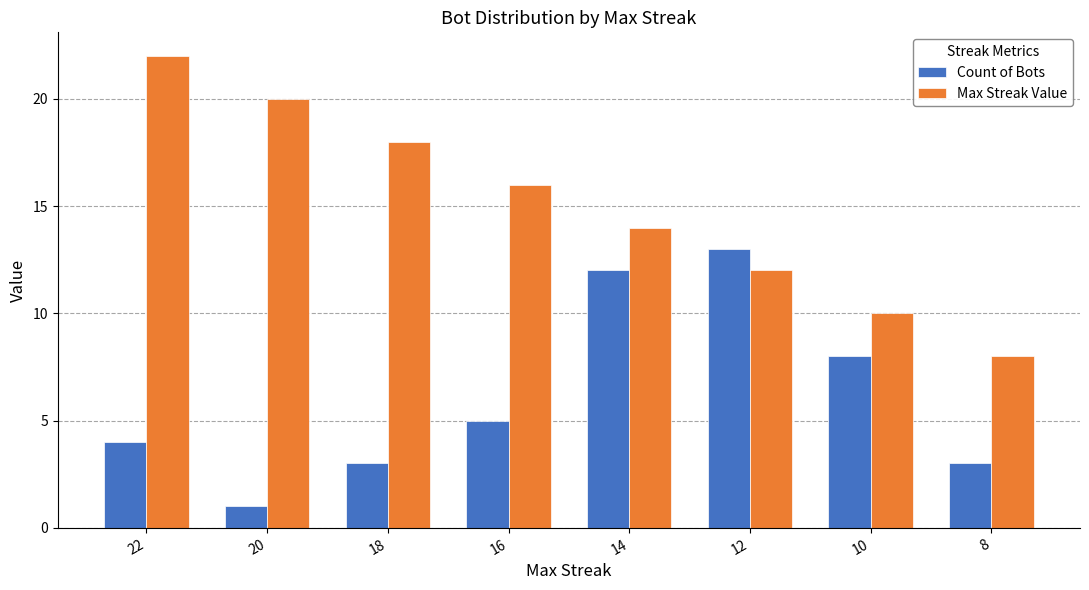

Reading left to right, what are all the values shown in this chart?

Count of Bots: 4	1	3	5	12	13	8	3
Max Streak Value: 22	20	18	16	14	12	10	8